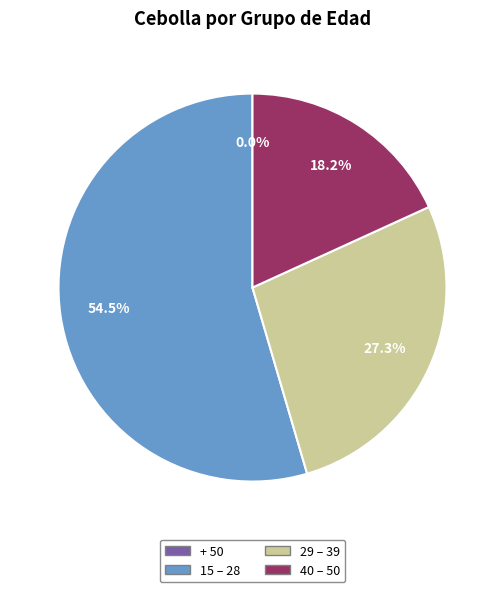

Which category has the smallest portion of the pie?

+ 50